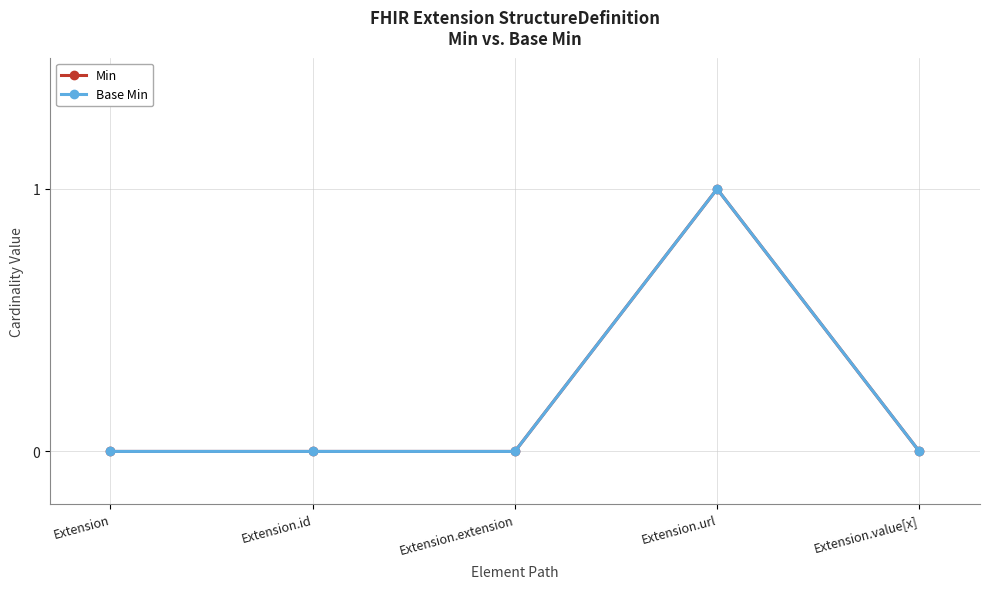

What position from the left is Extension?

1